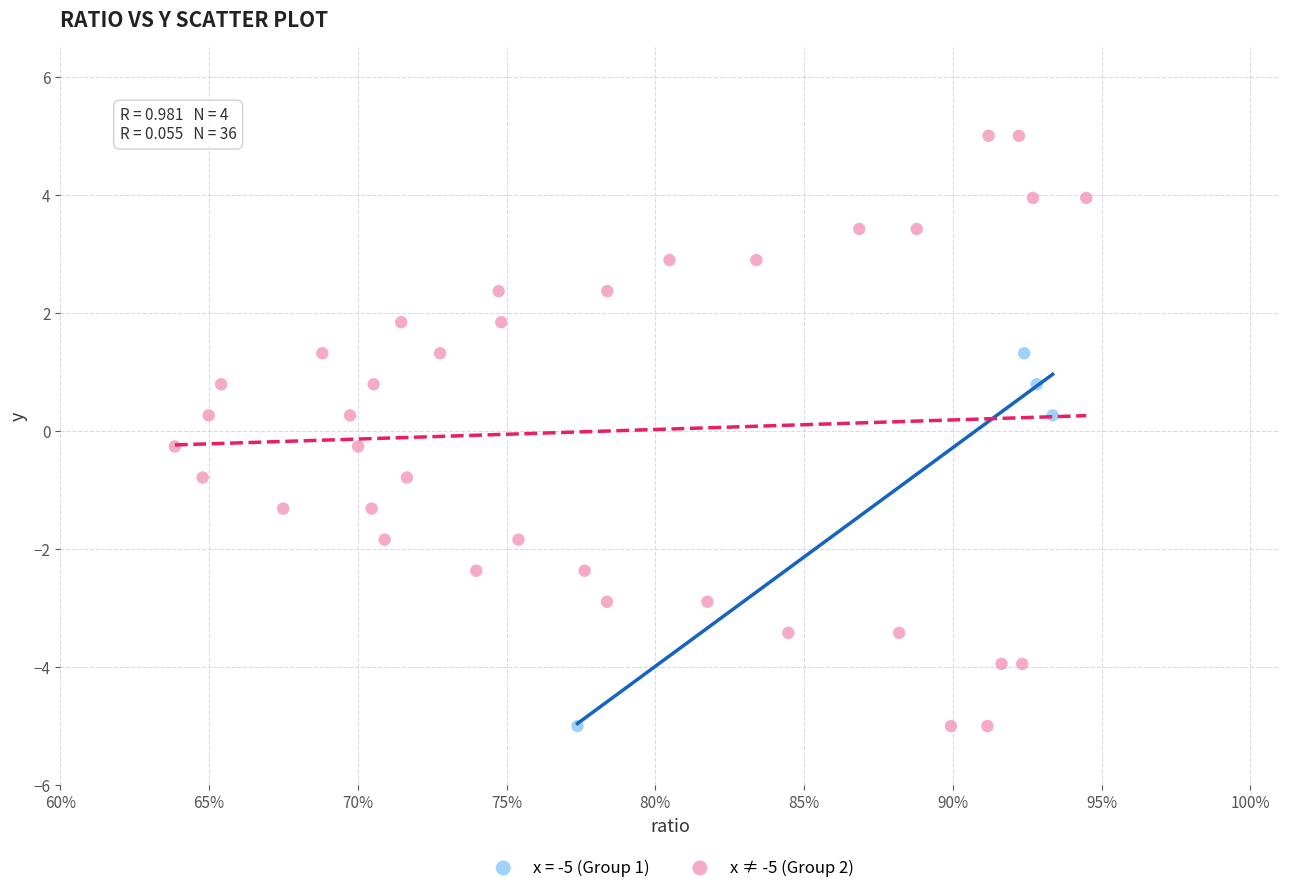

Which series contains the highest Y value?

x ≠ -5 (Group 2)